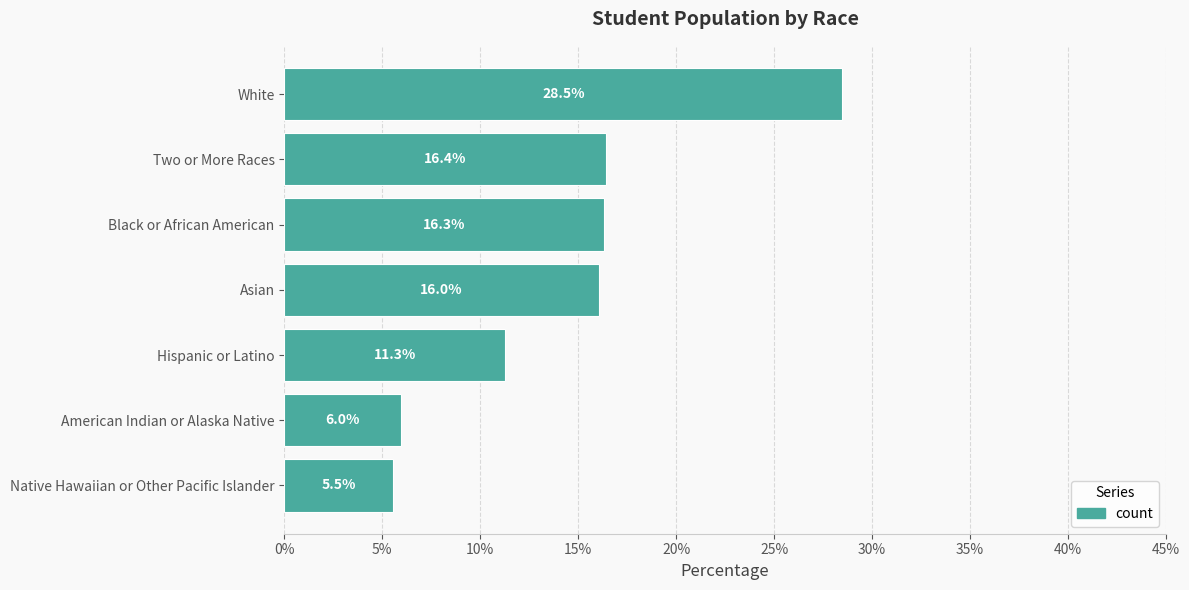

What is the difference between the second highest and minimum values?

10.9